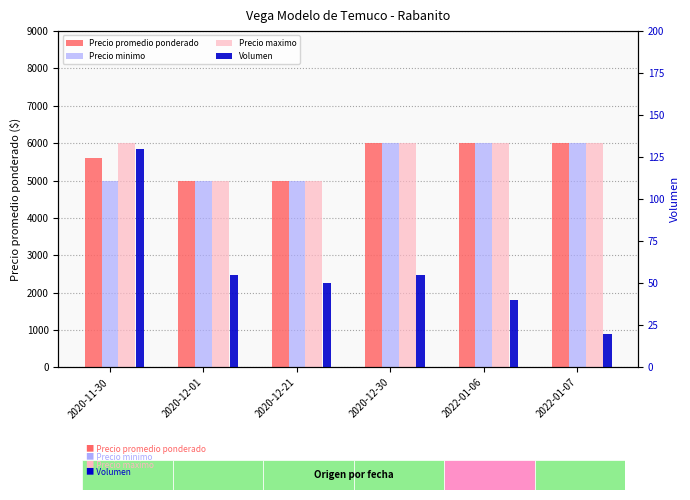

At 2020-12-21, list the series in order from smallest to largest.

Volumen, Precio promedio ponderado, Precio minimo, Precio maximo